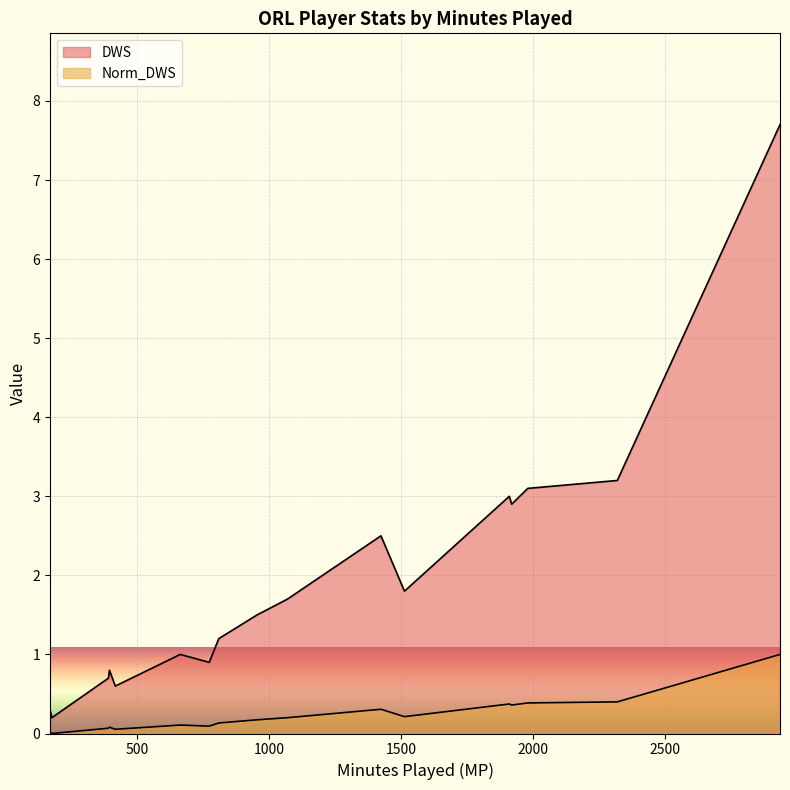

Does the chart display data point markers on the line(s)?

No